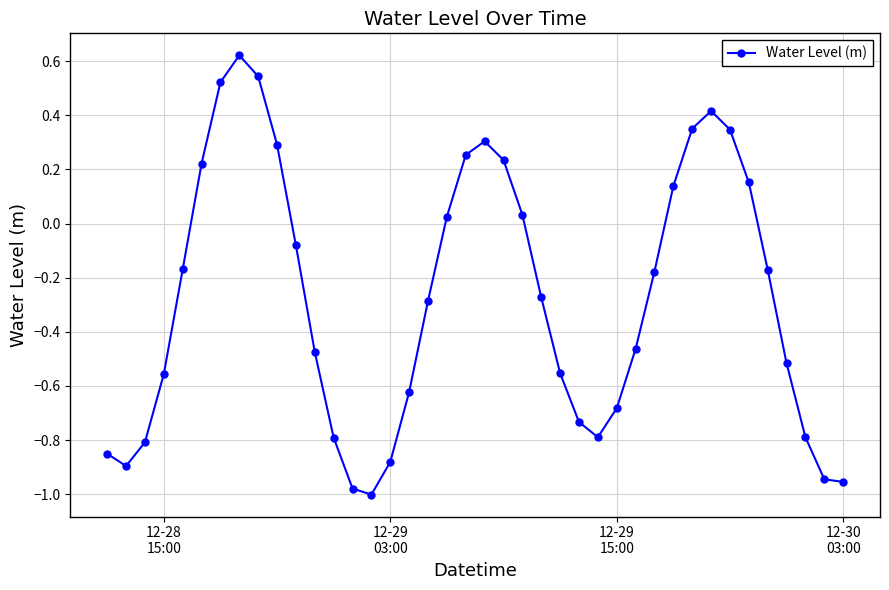

What is the difference between the maximum and minimum values?

1.6